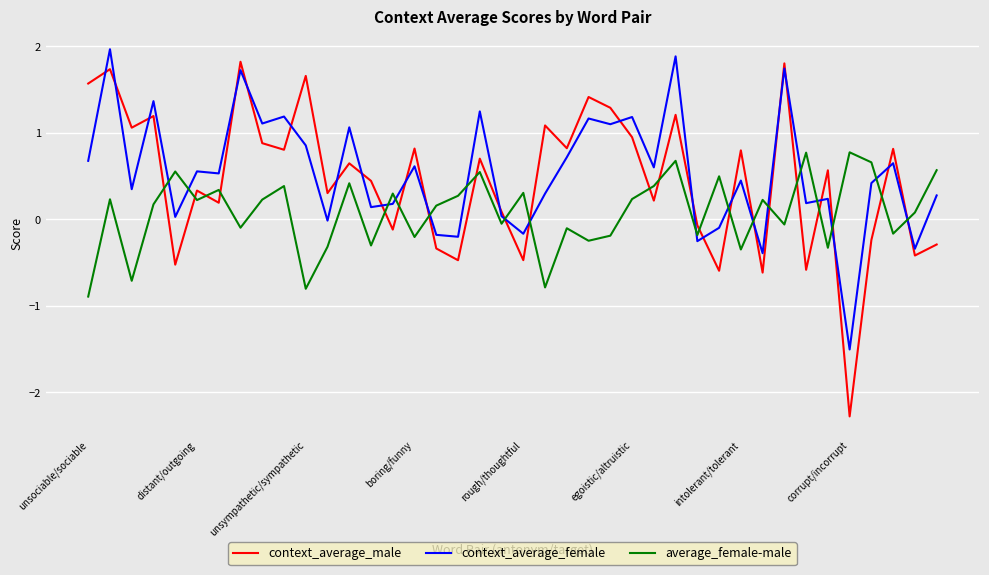

What are all the series names shown in the legend?

context_average_male, context_average_female, average_female-male